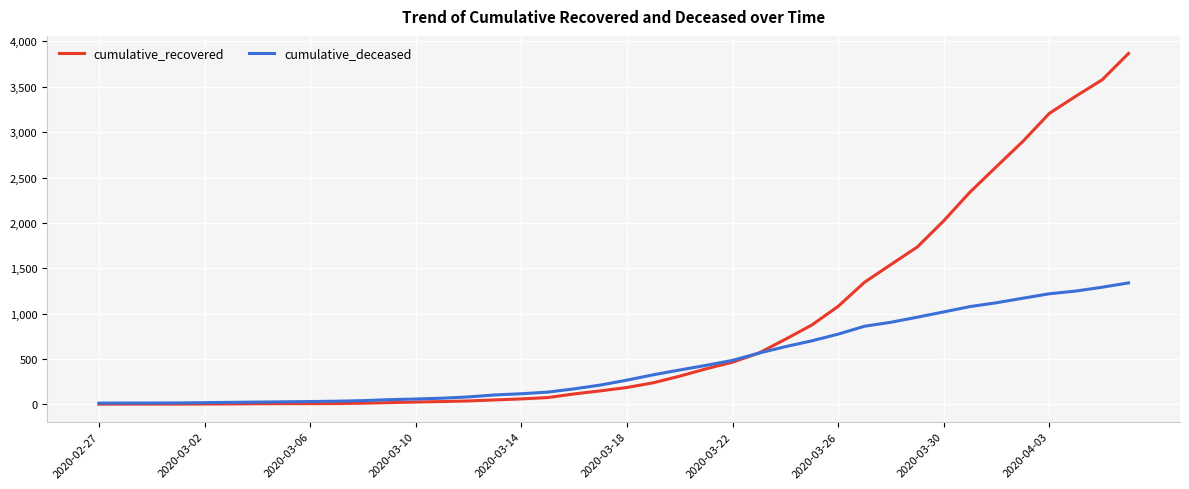

What is the highest value of the cumulative_deceased series?

1339